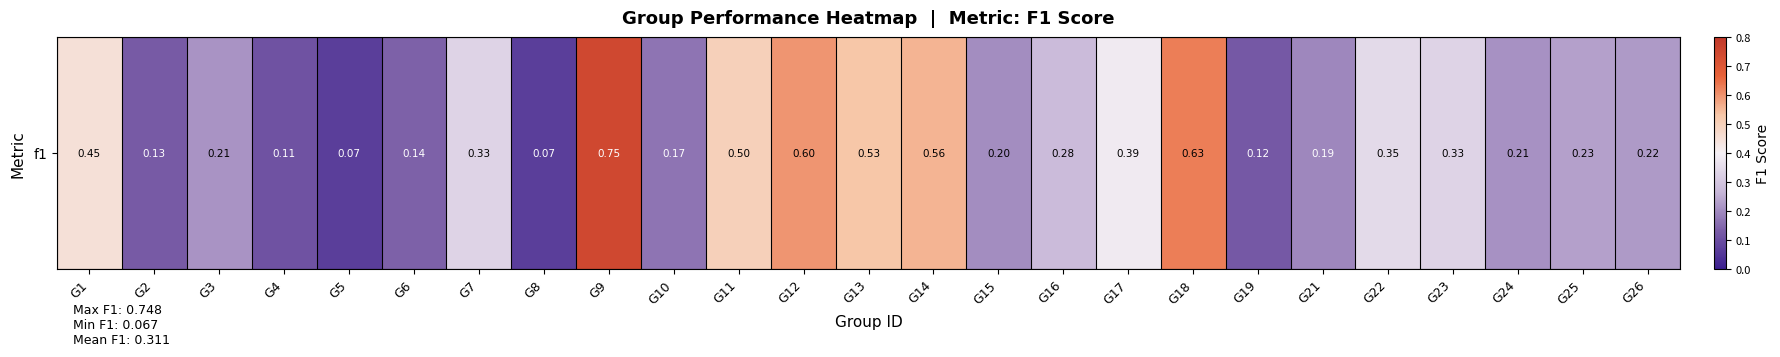

What is the difference between the maximum and minimum values?

0.7